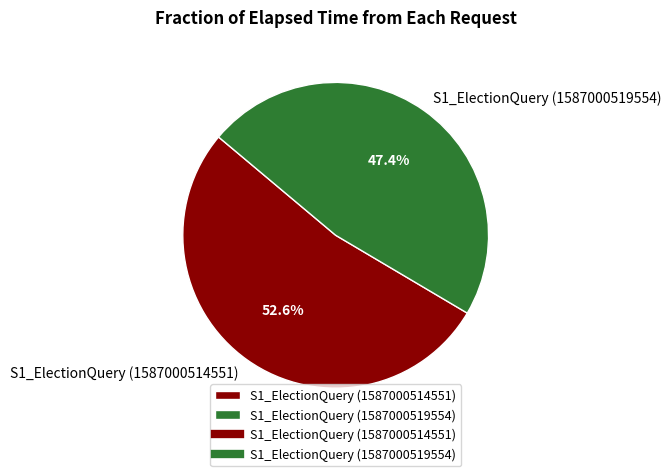

Which category has the smallest portion of the pie?

S1_ElectionQuery (1587000519554)